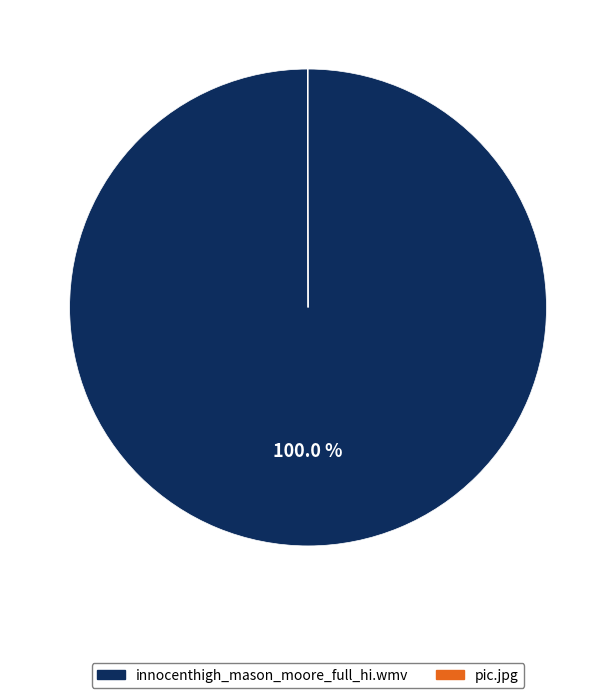

Which category has the biggest portion of the pie?

innocenthigh_mason_moore_full_hi.wmv